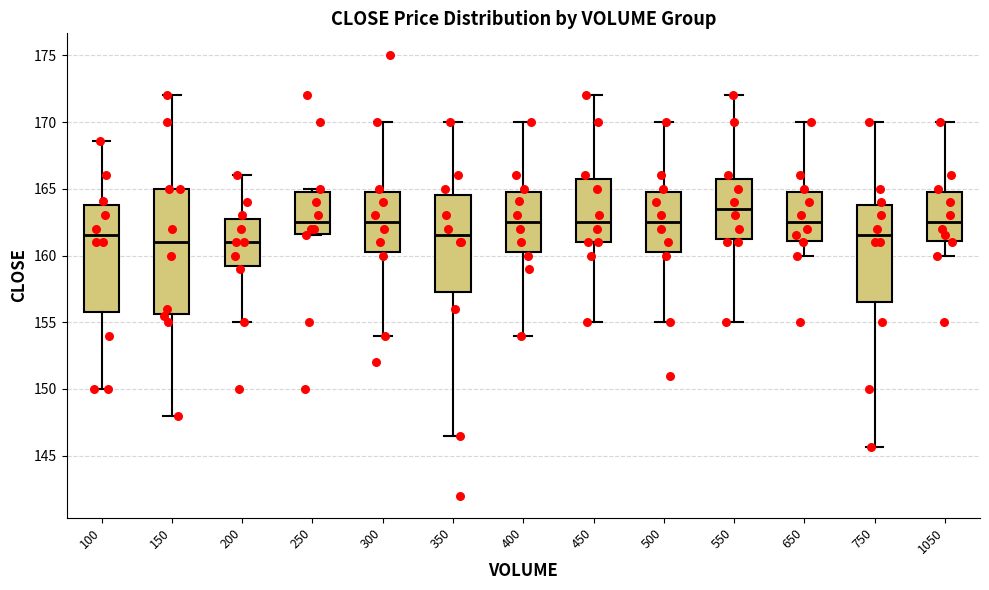

Which box is the tallest, from its lower edge to its upper edge?

150